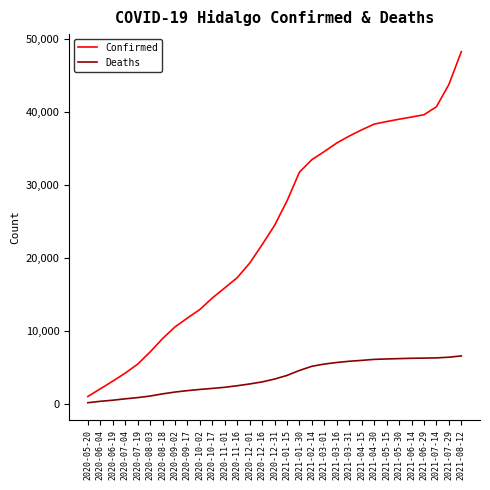

What is the sum of all Confirmed values?

745112